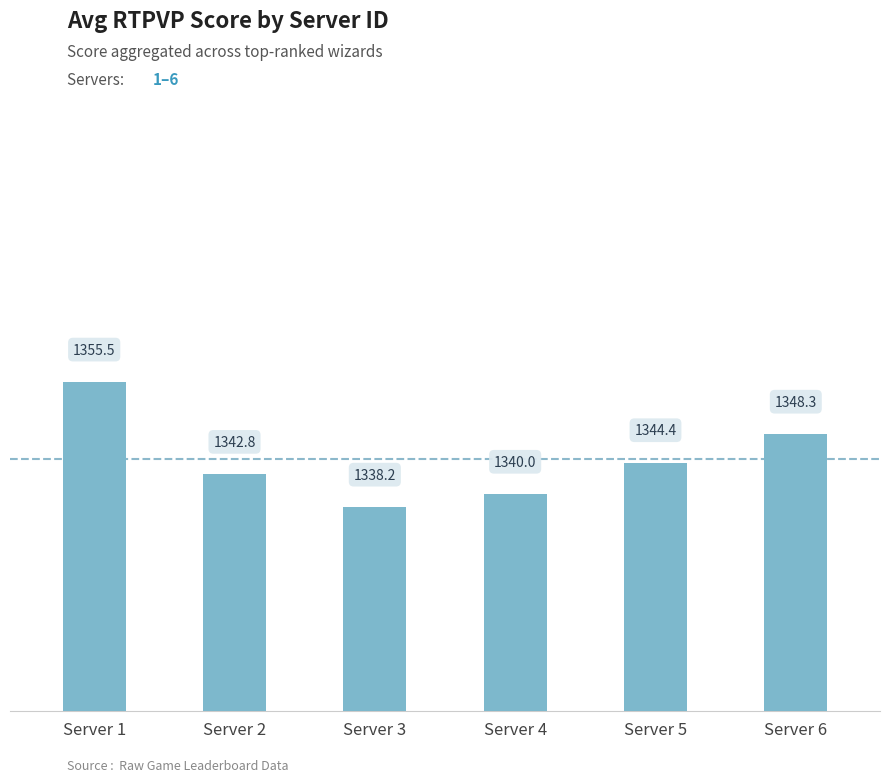

How many data points are less than 1344?

3